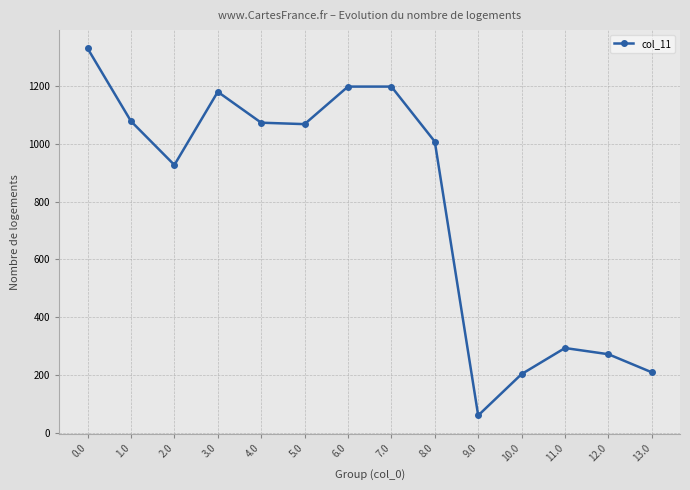

The value at 3.0 is 708.6. True or false?

False